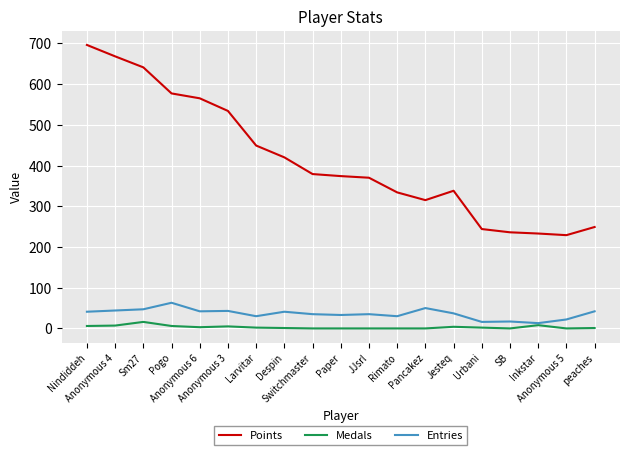

At which category does the chart reach its peak across all series?

Nindiddeh